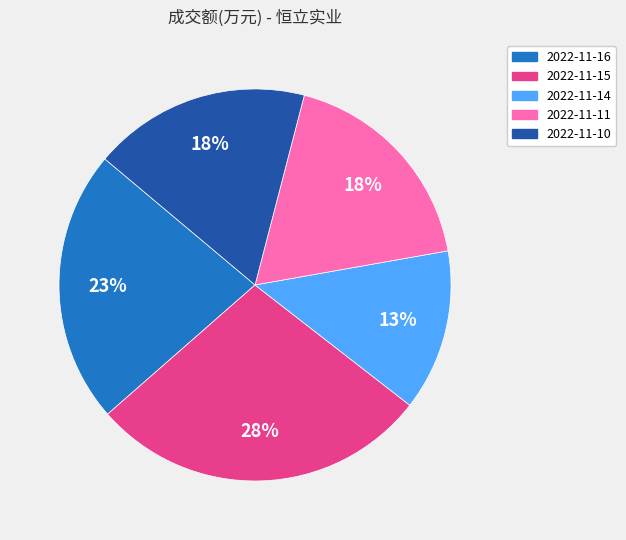

To the nearest percent, what is the difference between the 2022-11-14 and 2022-11-11 slice percentages?

5%